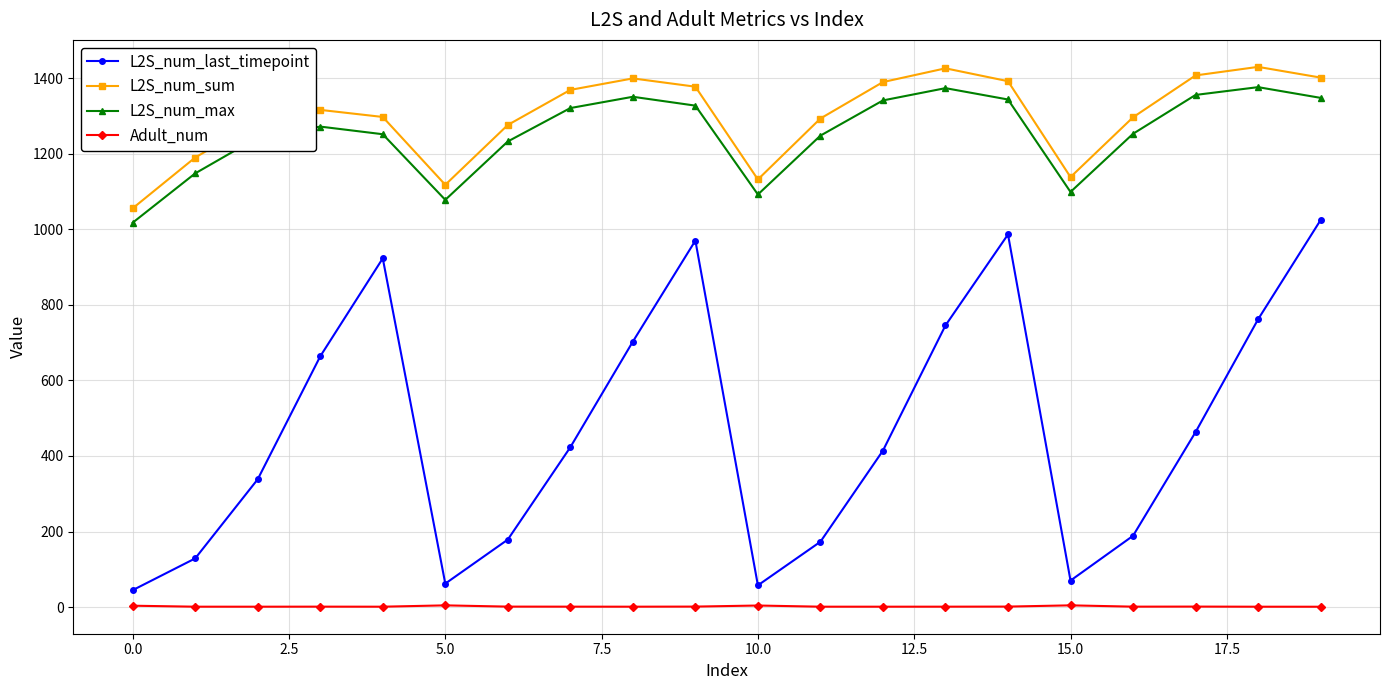

True or false: L2S_num_last_timepoint and L2S_num_max cross at least once.

False